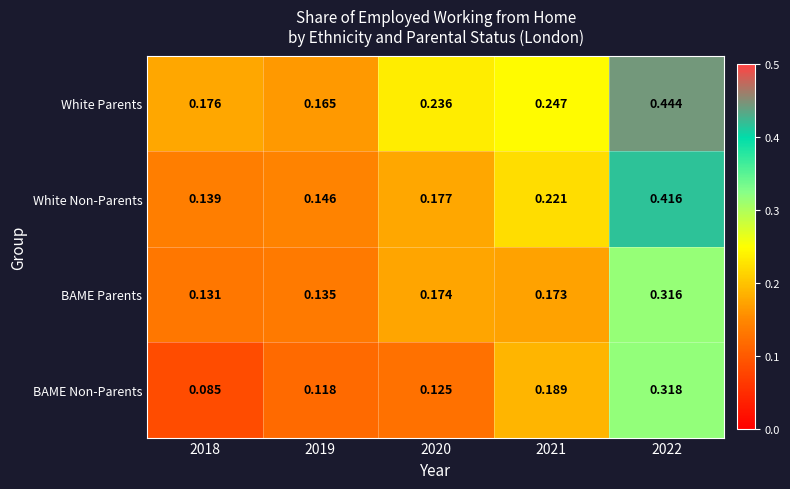

List the series in order of their overall mean, highest first.

White Parents, White Non-Parents, BAME Parents, BAME Non-Parents